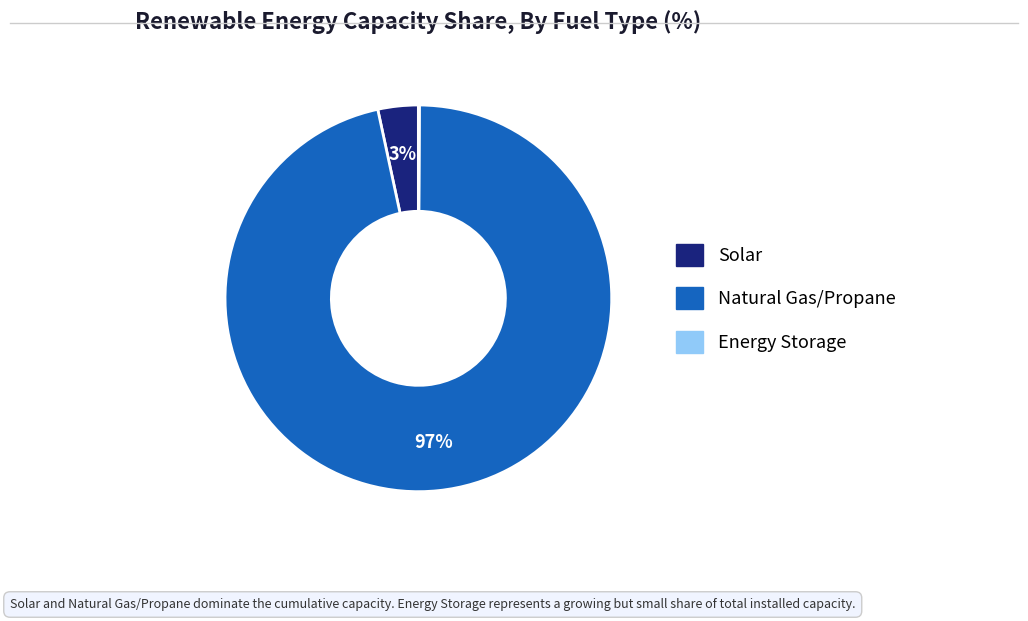

To the nearest percent, what is the average slice percentage?

33%